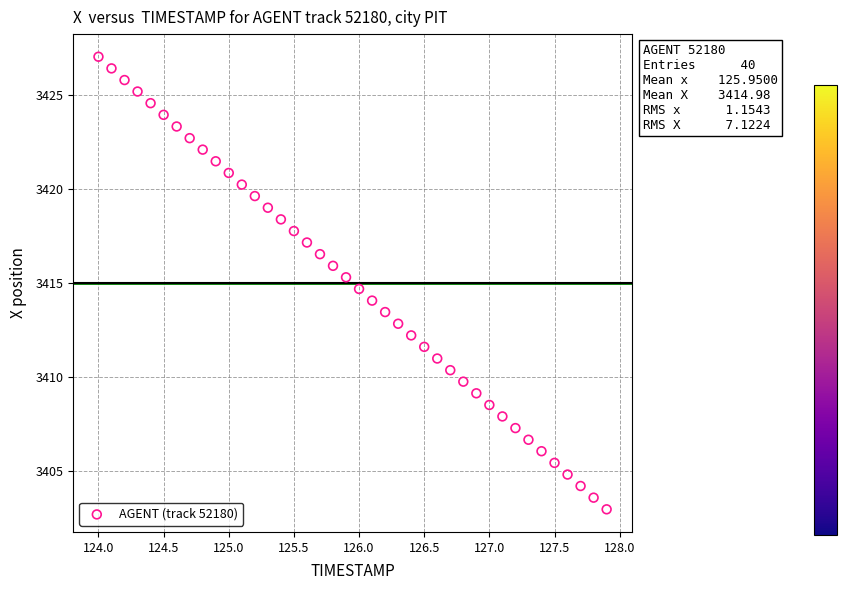

What is the range of Y values (max minus min)?

24.1